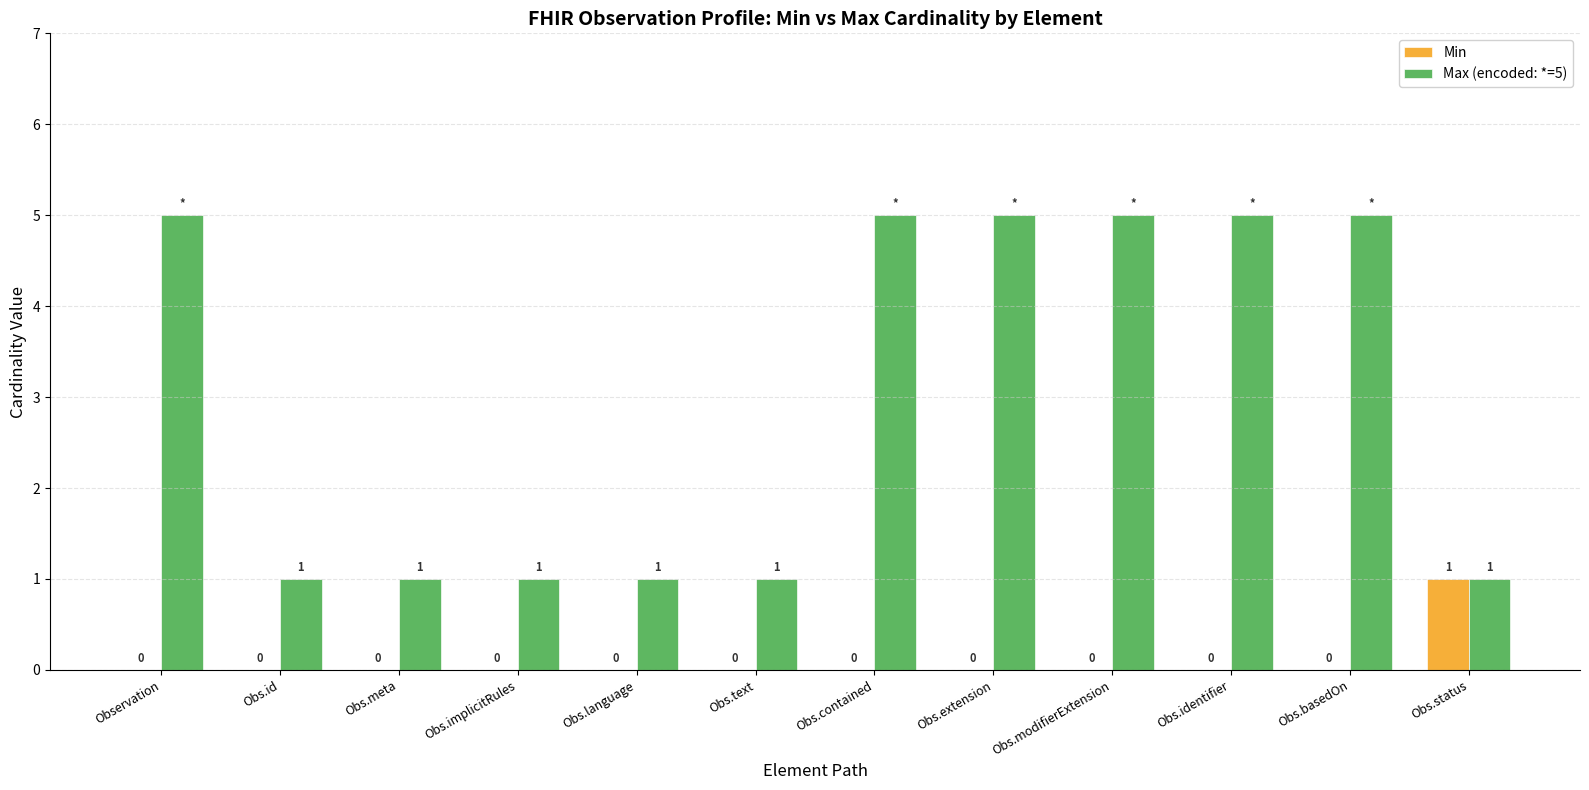

Reading left to right, extract all data points from this chart.

Min: 0	0	0	0	0	0	0	0	0	0	0	1
Max (encoded: *=5): 5	1	1	1	1	1	5	5	5	5	5	1